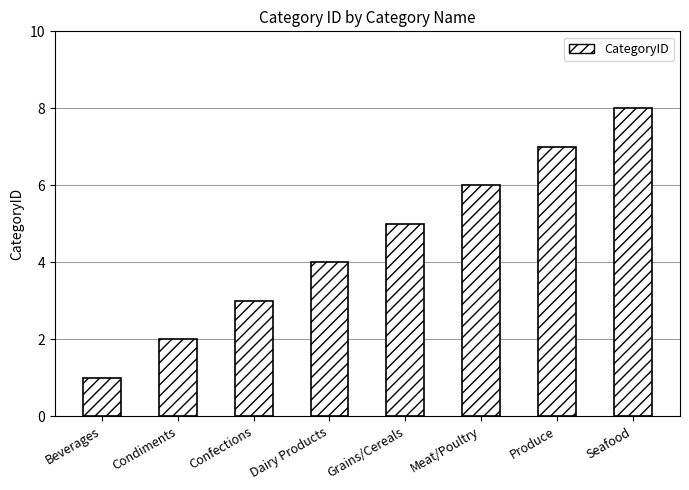

Reading right to left, what are all the values shown in this chart?

Seafood=8	Produce=7	Meat/Poultry=6	Grains/Cereals=5	Dairy Products=4	Confections=3	Condiments=2	Beverages=1